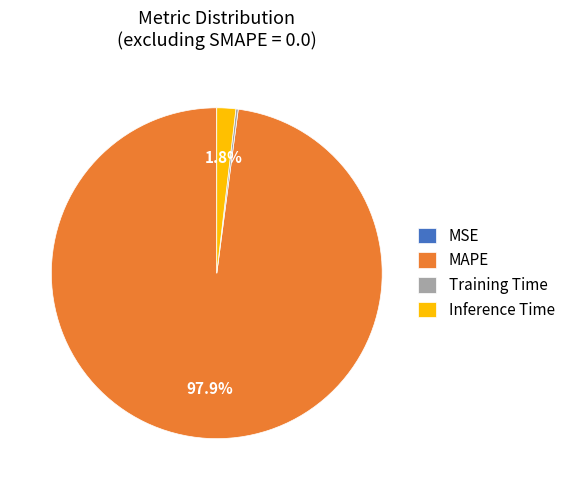

What is the largest slice in the pie chart?

MAPE